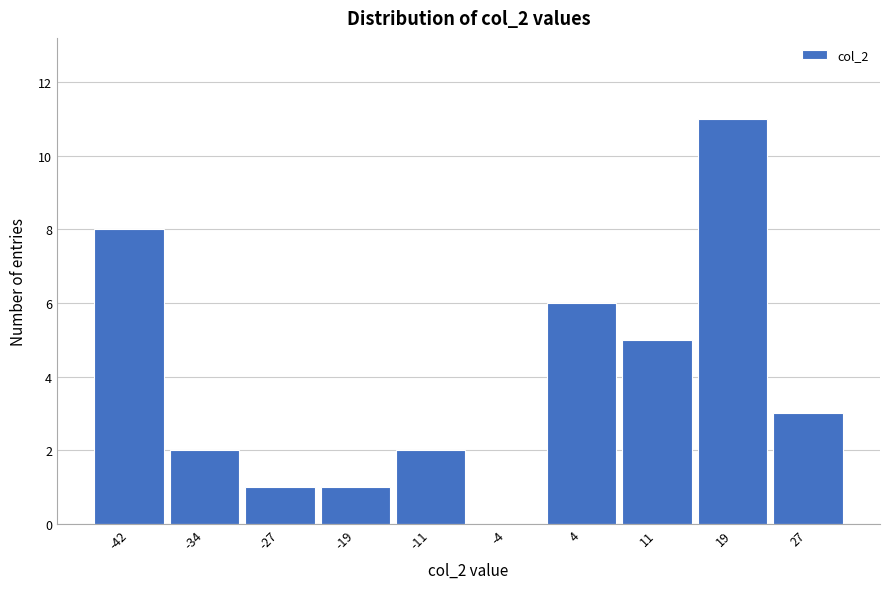

Reading left to right, what are all the values shown in this chart?

-42=8	-34=2	-27=1	-19=1	-11=2	-4=0	4=6	11=5	19=11	27=3